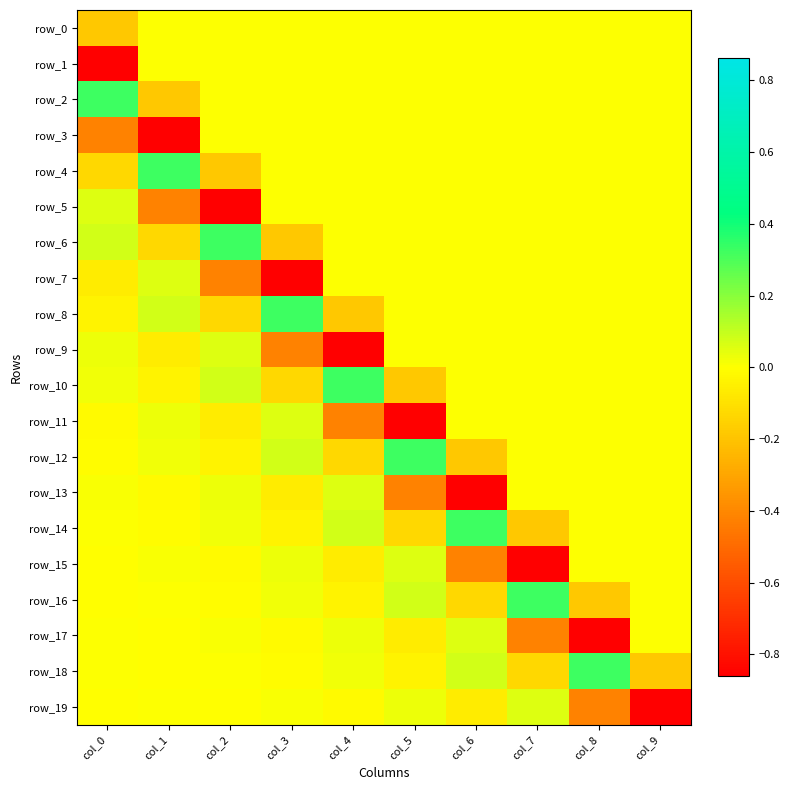

What is the difference between the row_3 values at col_9 and col_1?

0.9